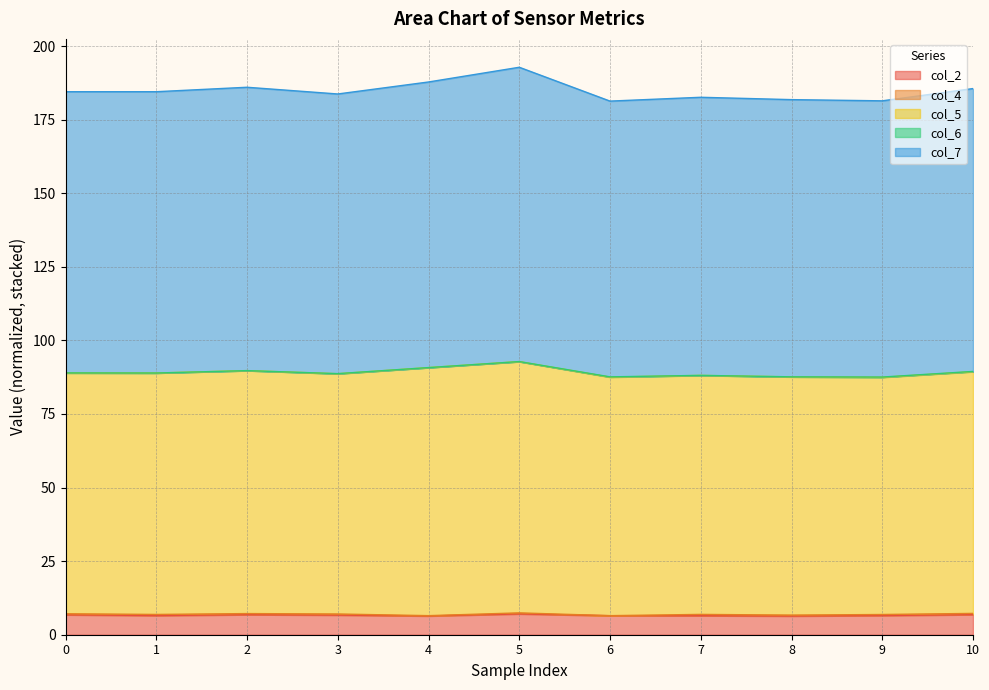

True or false: col_5 has more than 0 interior local peaks.

True